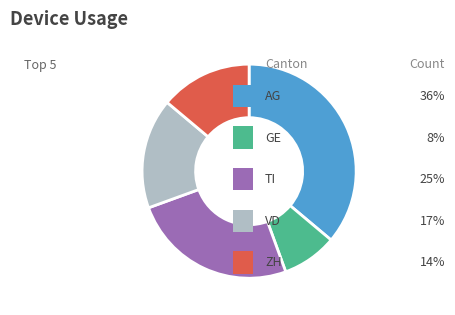

How many slices are in this pie chart?

5